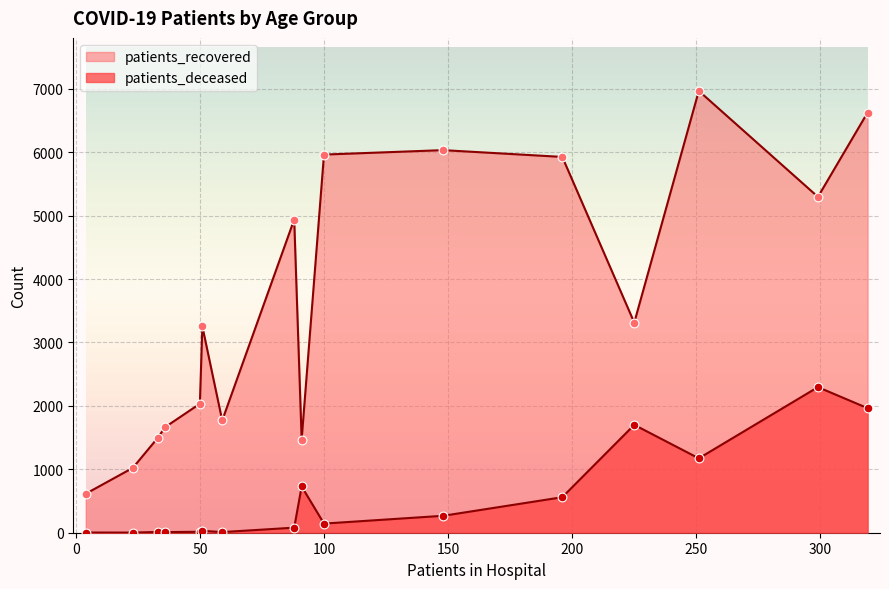

What are all the series names shown in the legend?

patients_recovered, patients_deceased